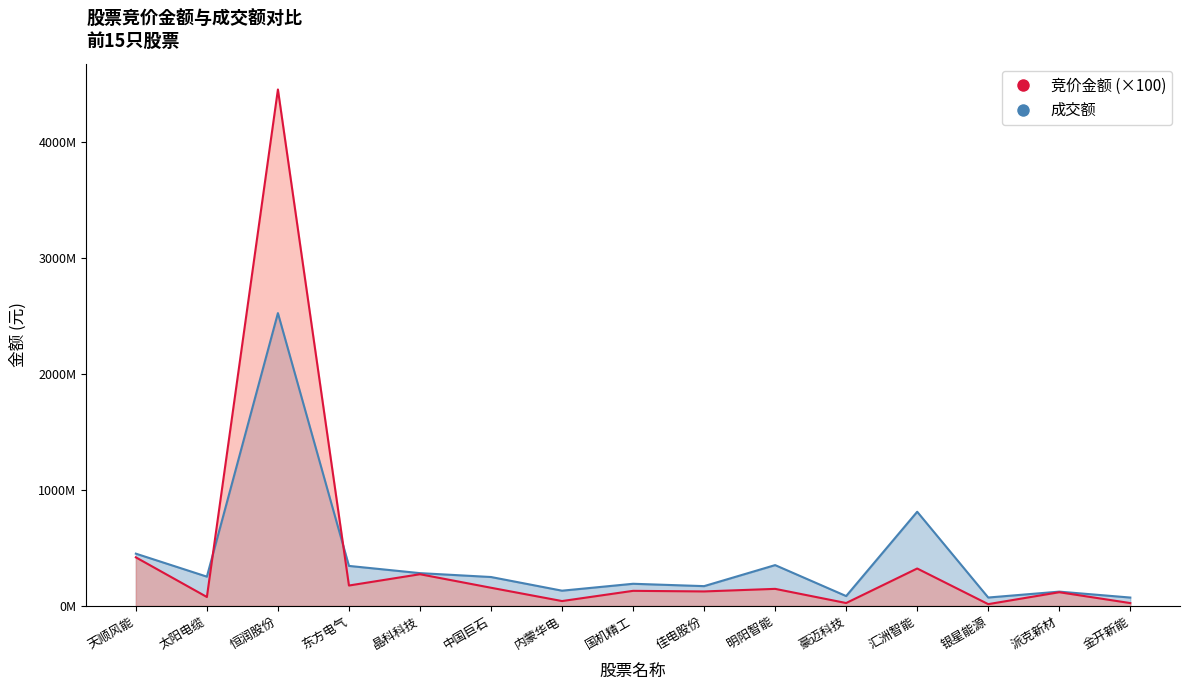

Which series has the largest total across all categories?

竞价金额